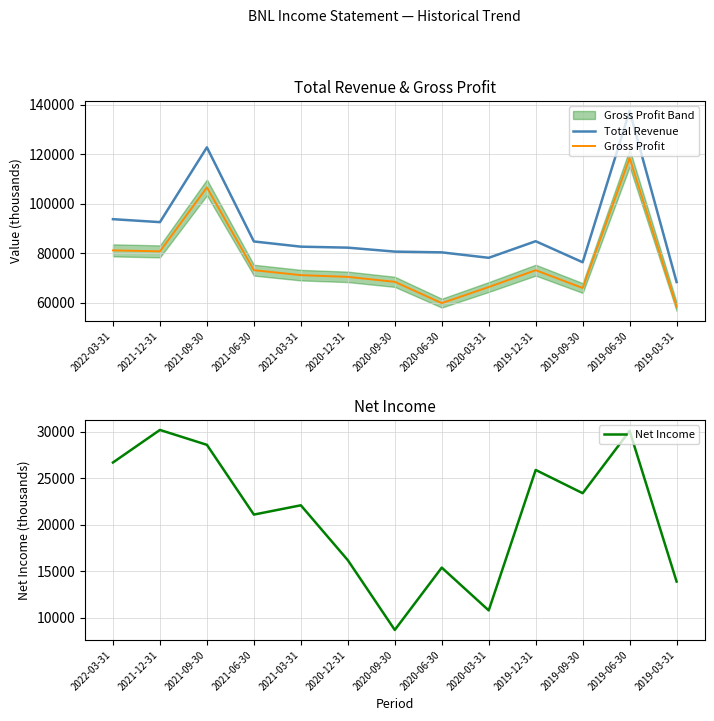

At how many categories does at least one series exceed 11998?

13